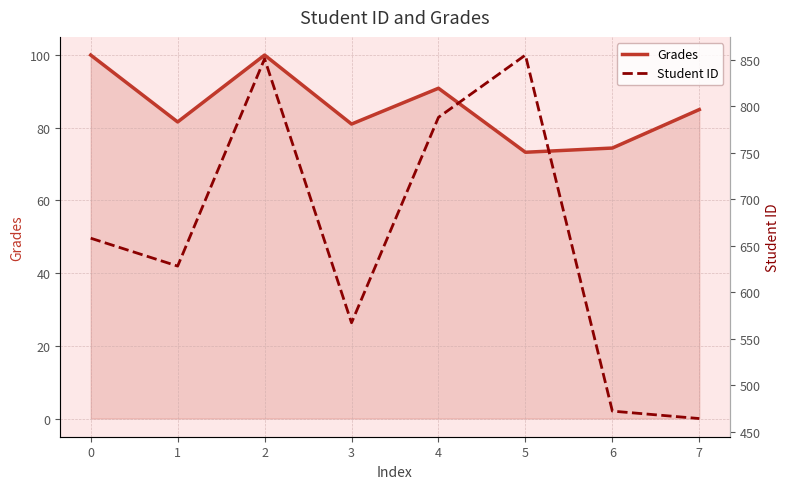

The Grades series shows 23.6 at 6. True or false?

False